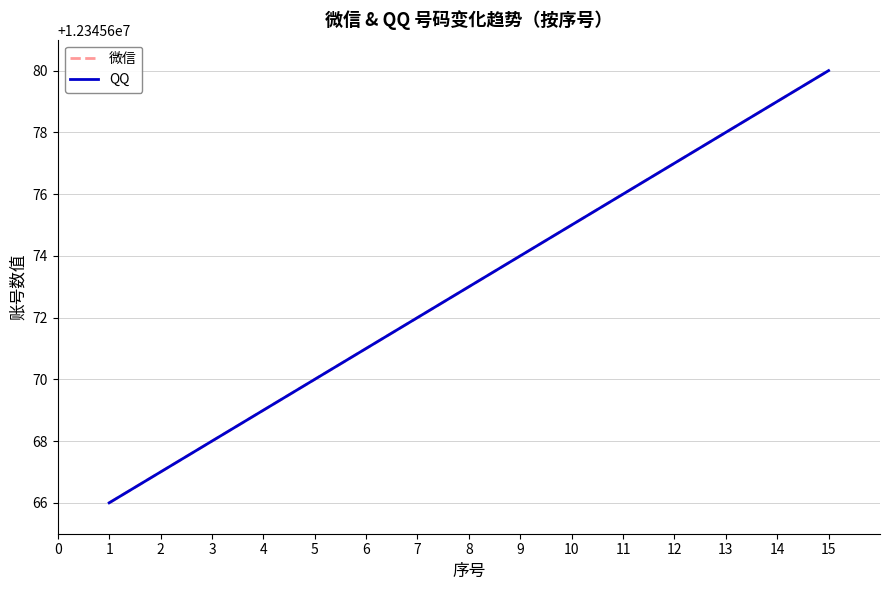

Does the chart display data point markers on the line(s)?

No